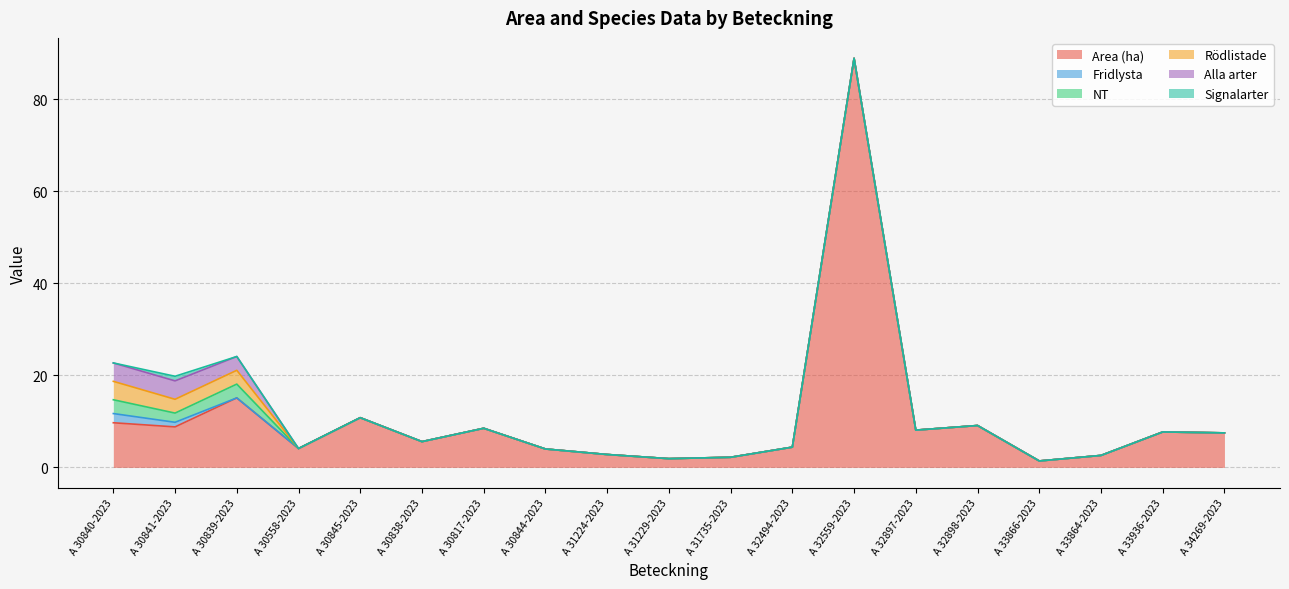

What is the difference between the maximum and minimum values in the Fridlysta series?

2.0